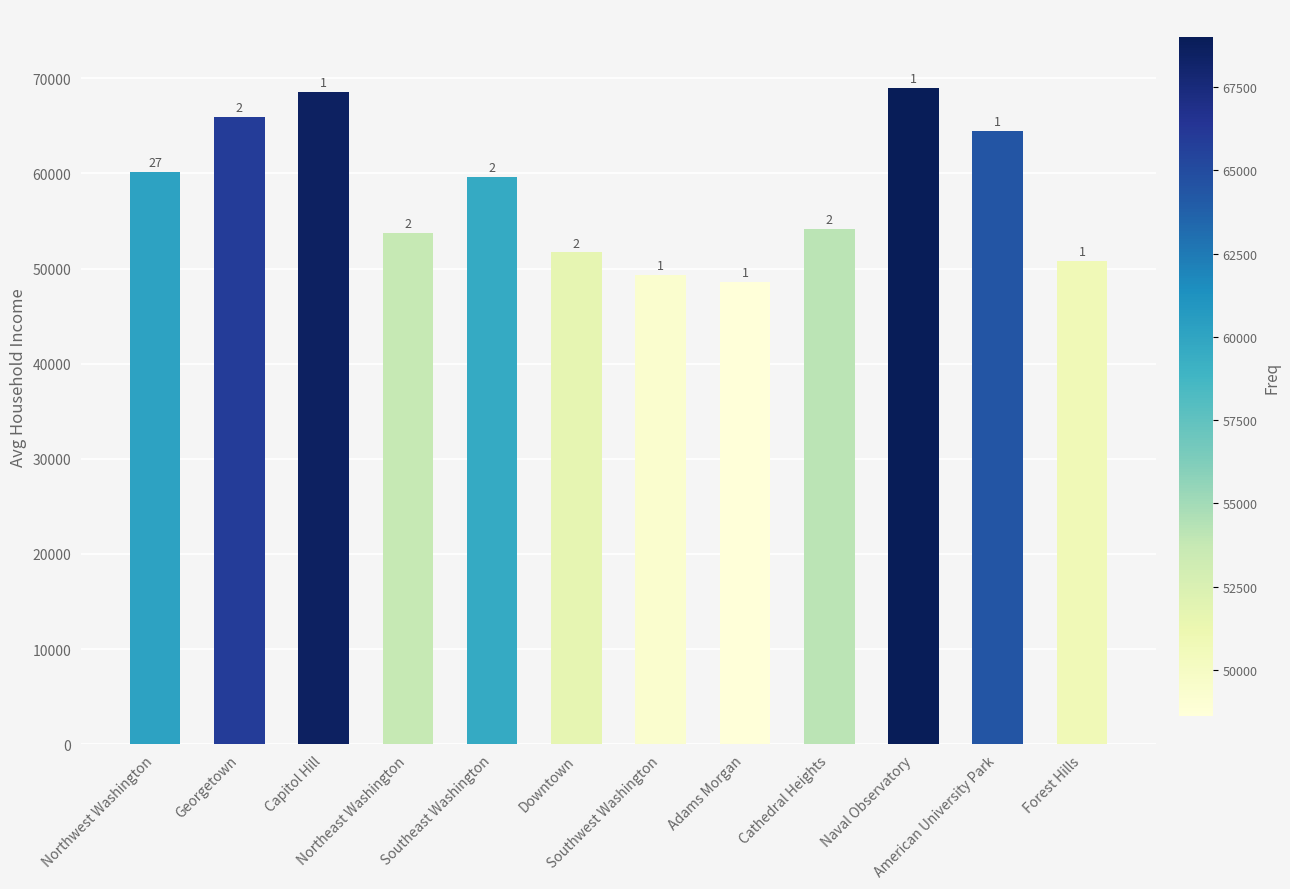

Does the chart contain any negative values?

No